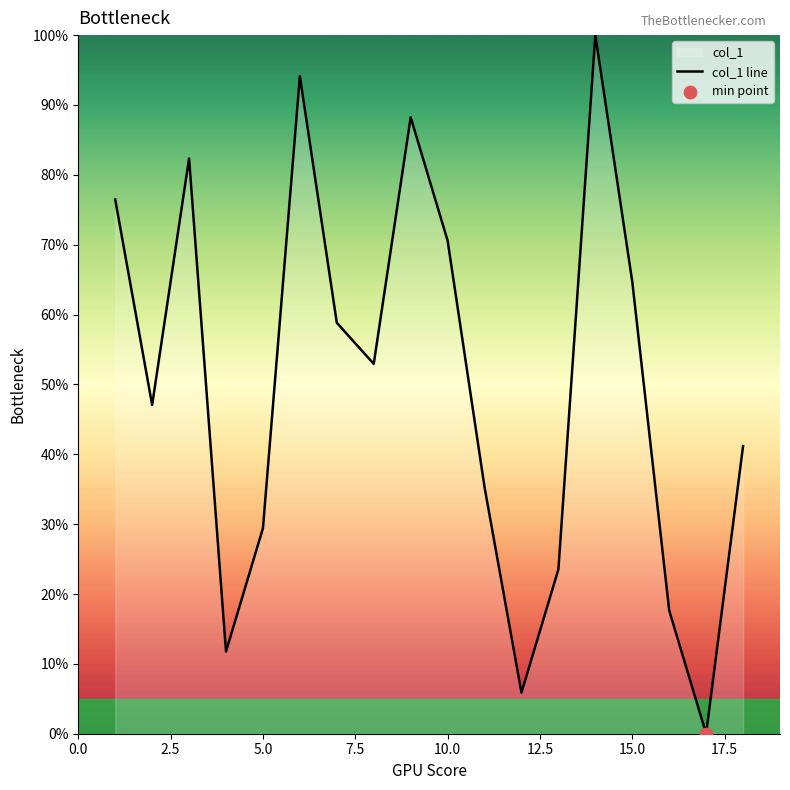

Is it true that the value at 10.0 is 47.1?

False